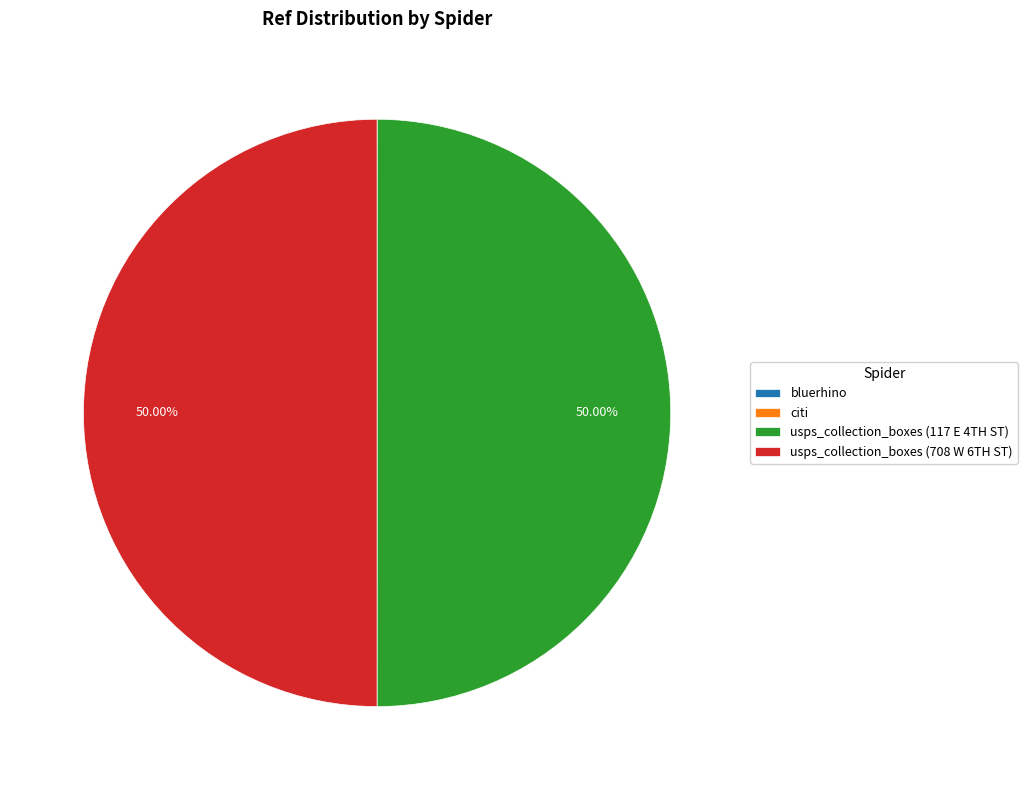

Count the number of slices in the pie.

4